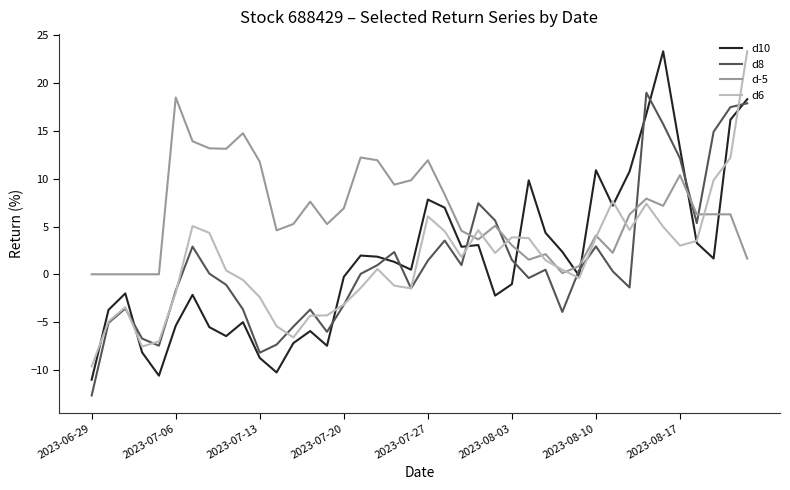

Which series has the largest total across all categories?

d-5